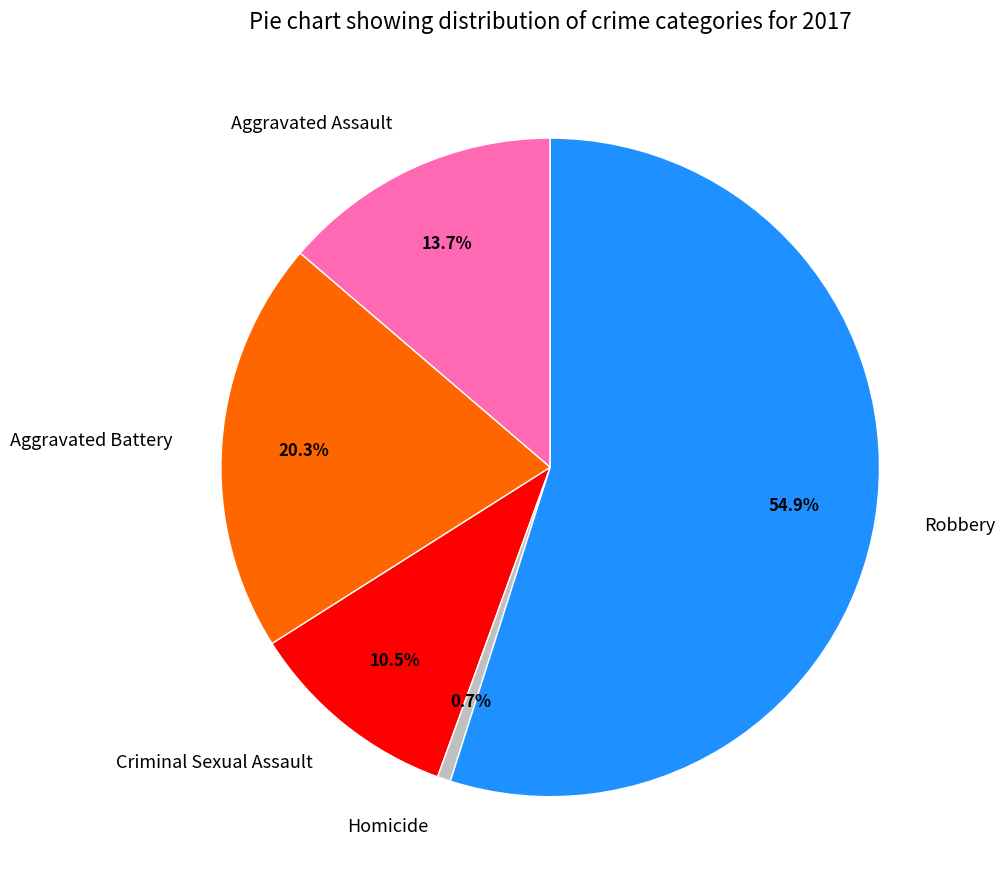

Rank the categories by value from lowest to highest.

Homicide, Criminal Sexual Assault, Aggravated Assault, Aggravated Battery, Robbery